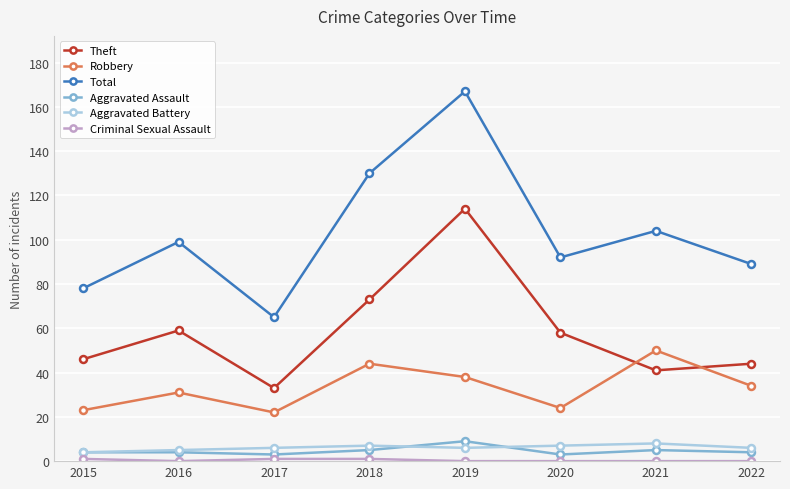

True or false: Total and Aggravated Battery cross at least once.

False